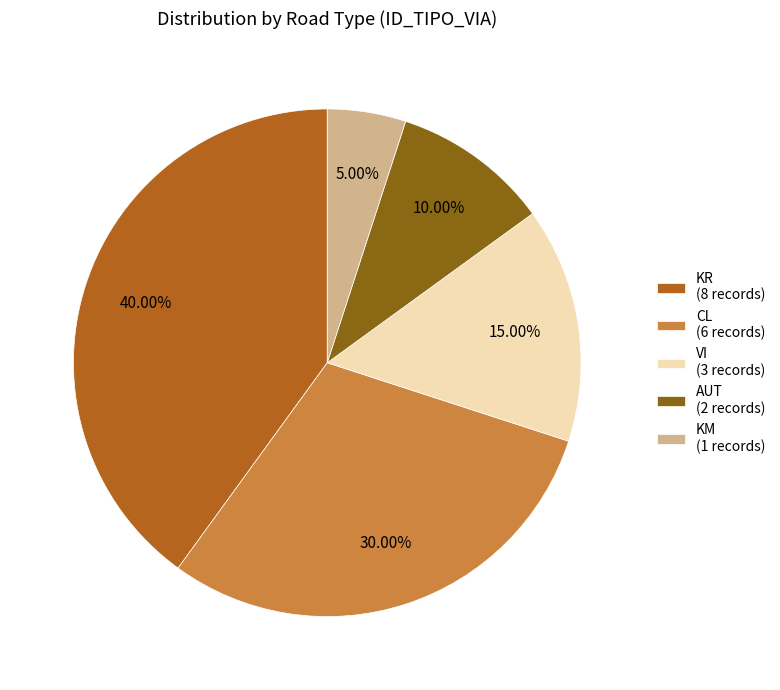

Does KM account for over 50% of the chart?

No